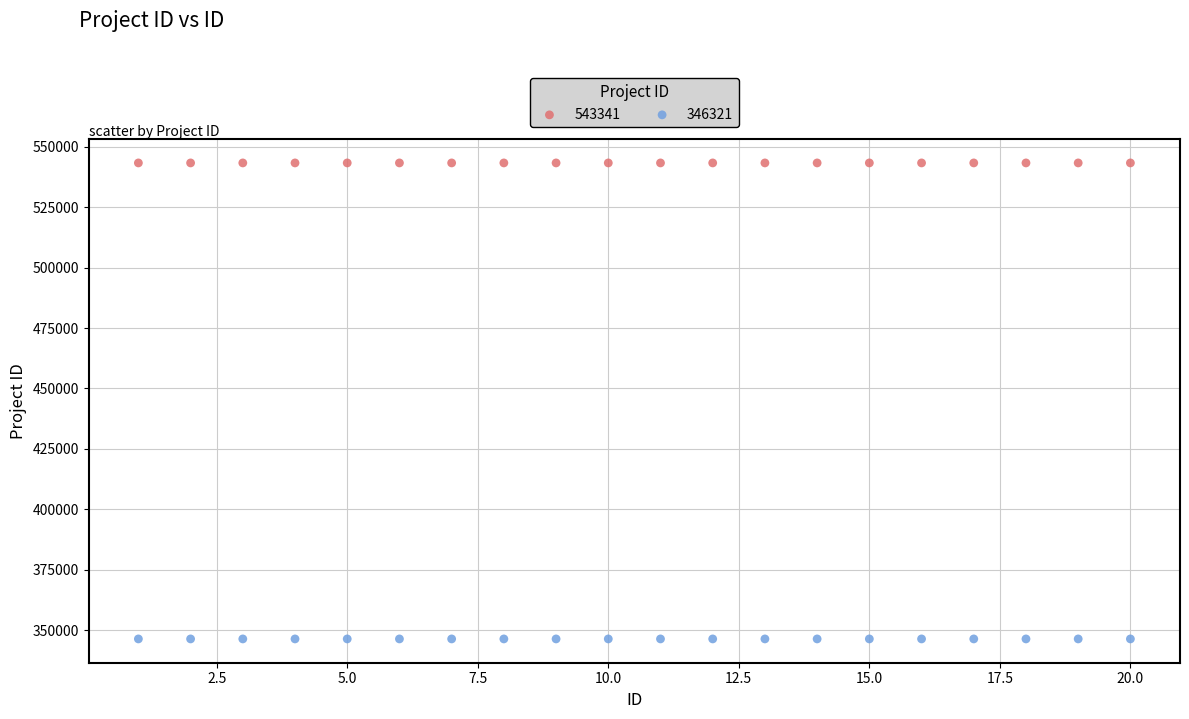

Which series contains the lowest Y value?

346321